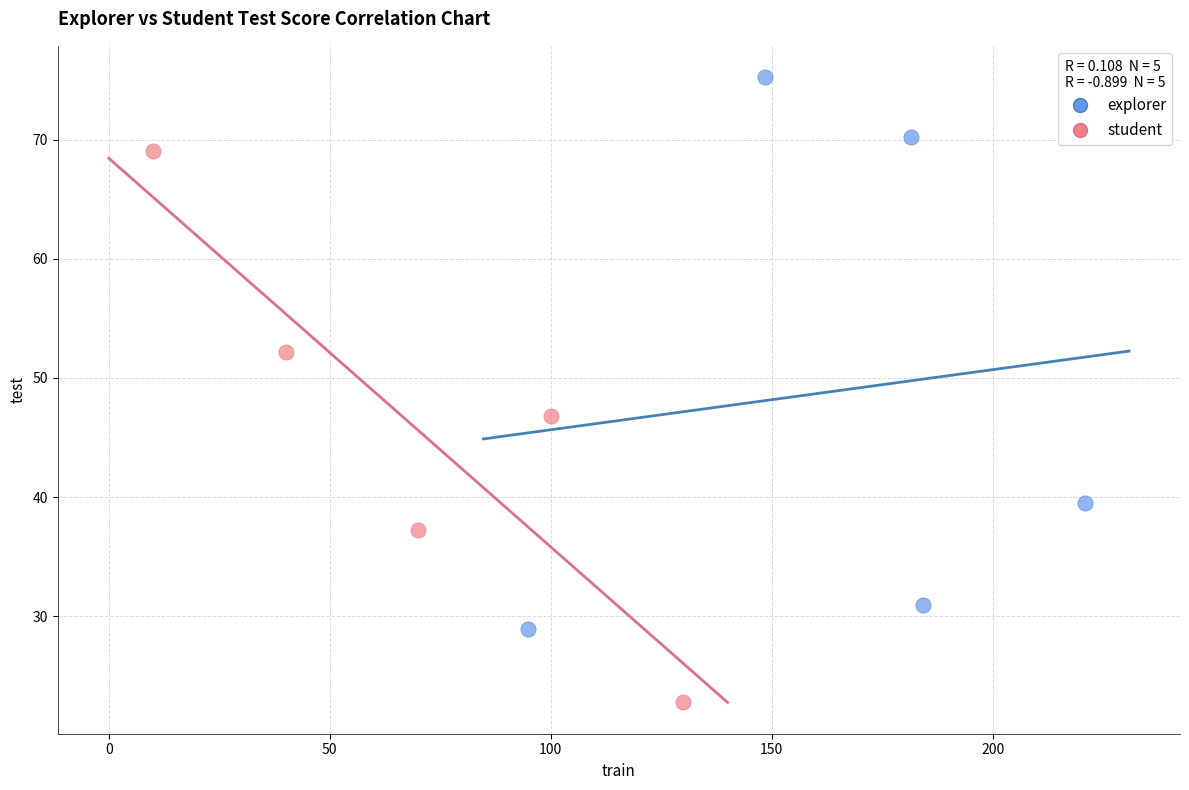

Which series has the widest spread of Y values?

explorer